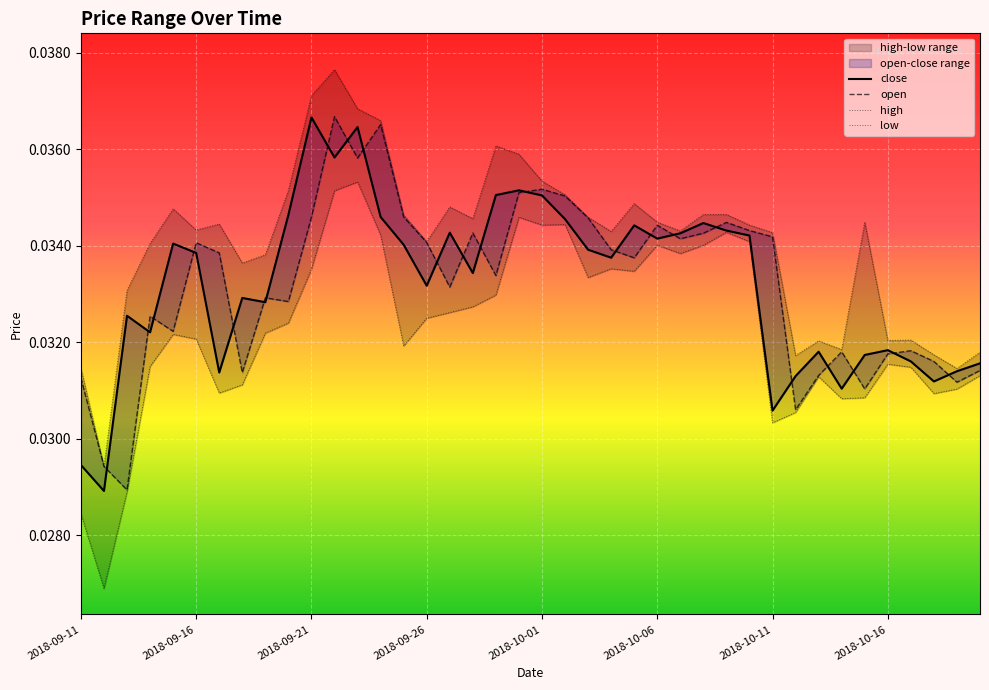

True or false: high and close cross at least once.

False